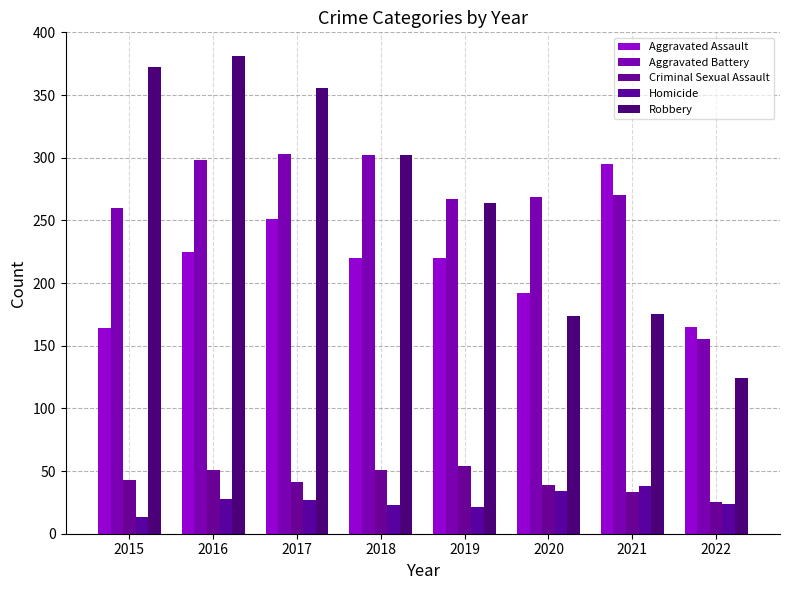

How many bars are there in each group?

5